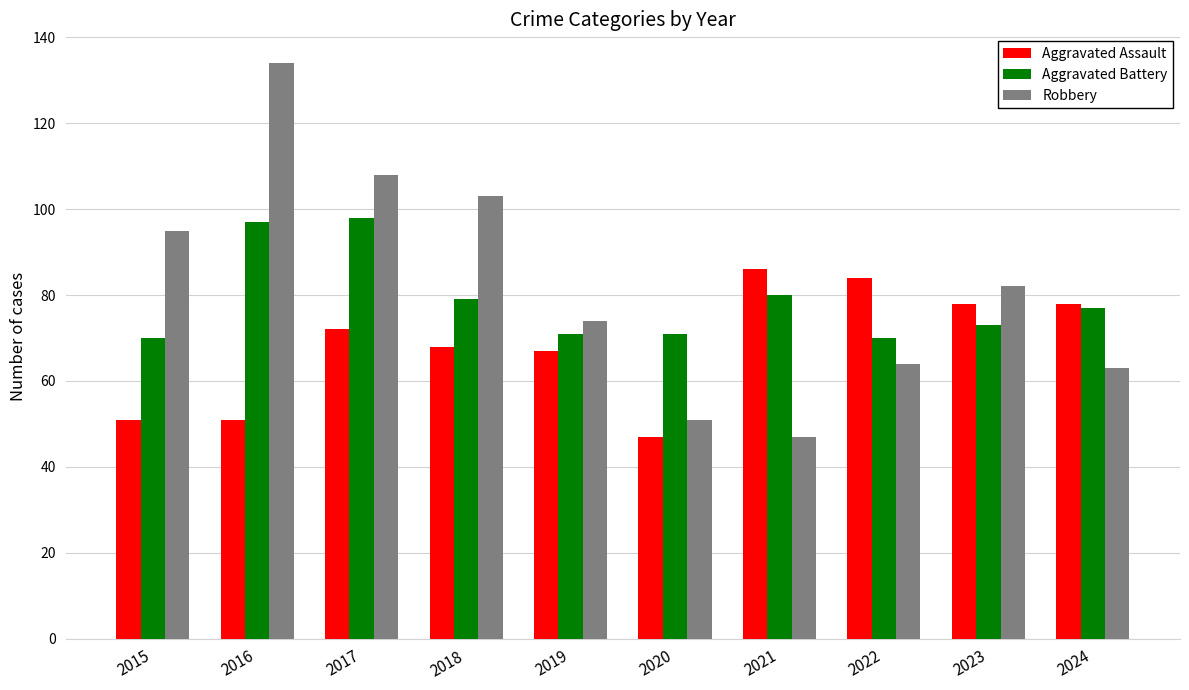

Is the value of Aggravated Battery at 2019 greater than the value of Robbery at 2018?

No